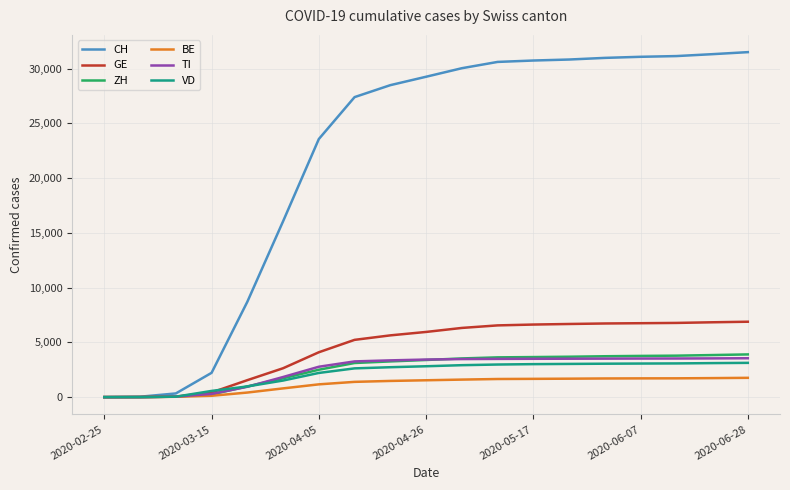

Which series has the widest spread of values?

CH